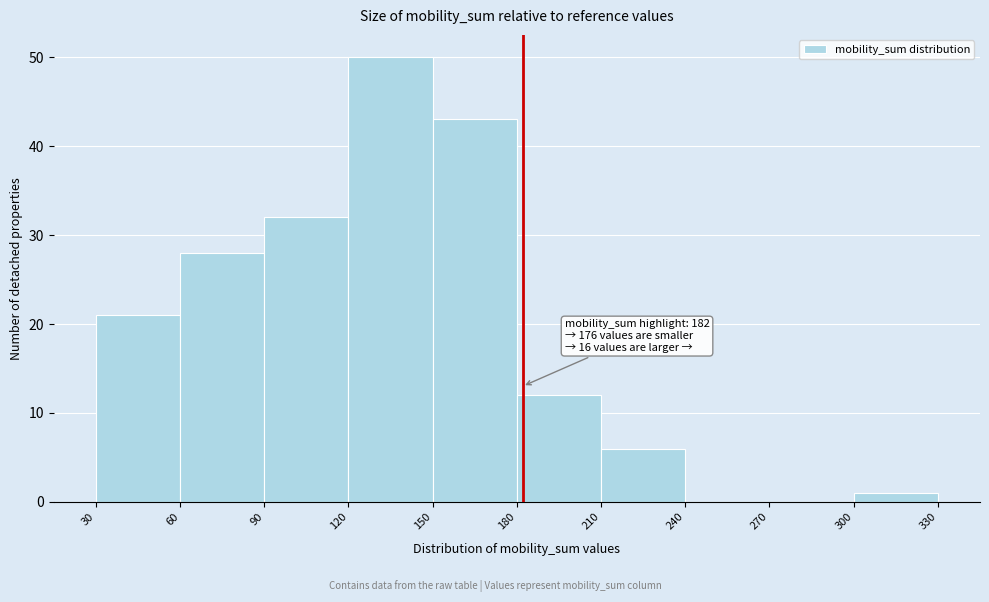

Which range on the x-axis has the tallest bar?

120 to 150